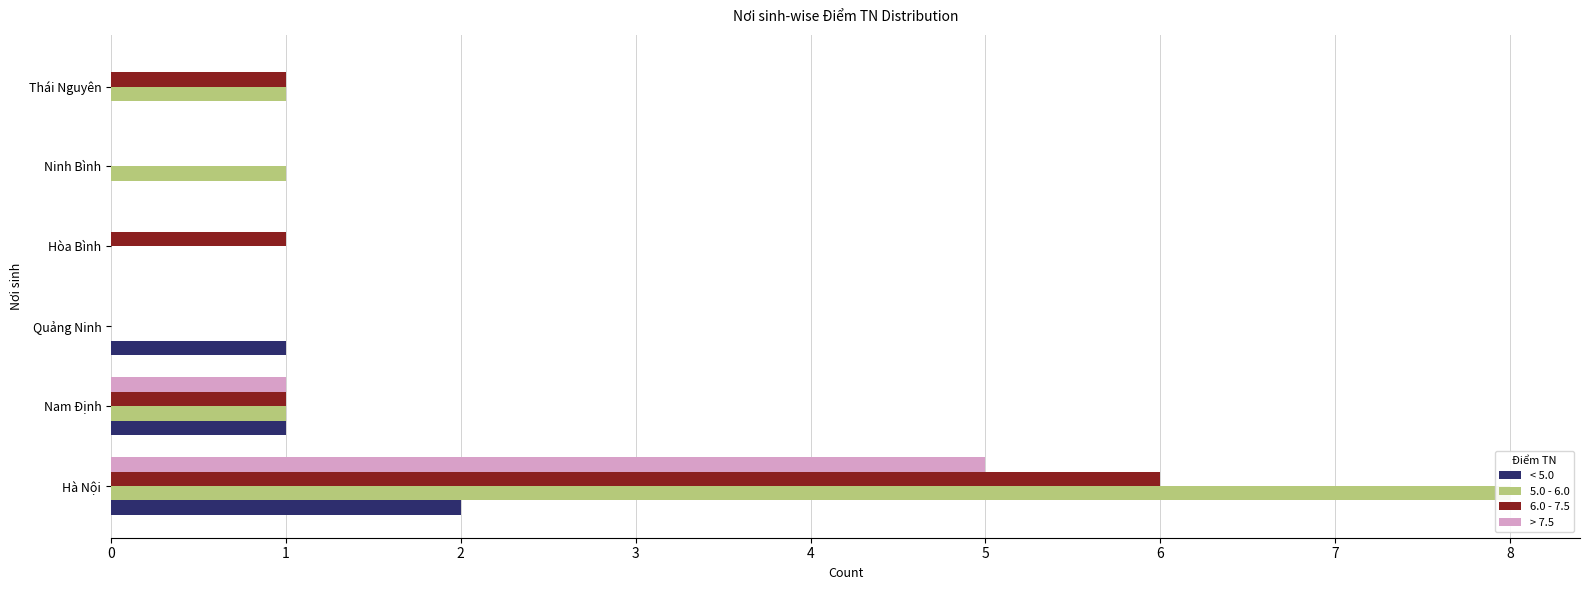

What is the difference between the 5.0 - 6.0 values at Quảng Ninh and Thái Nguyên?

1